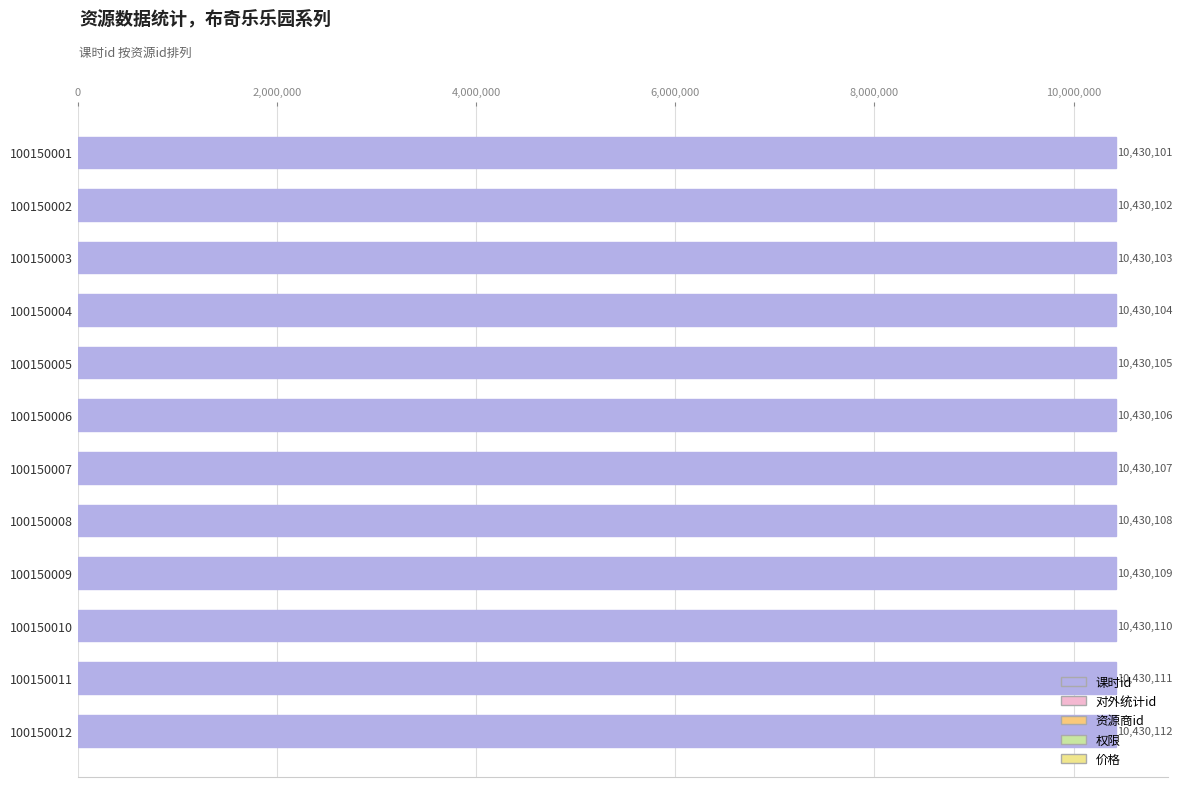

Between 100150005 and 100150007, which is larger?

100150007